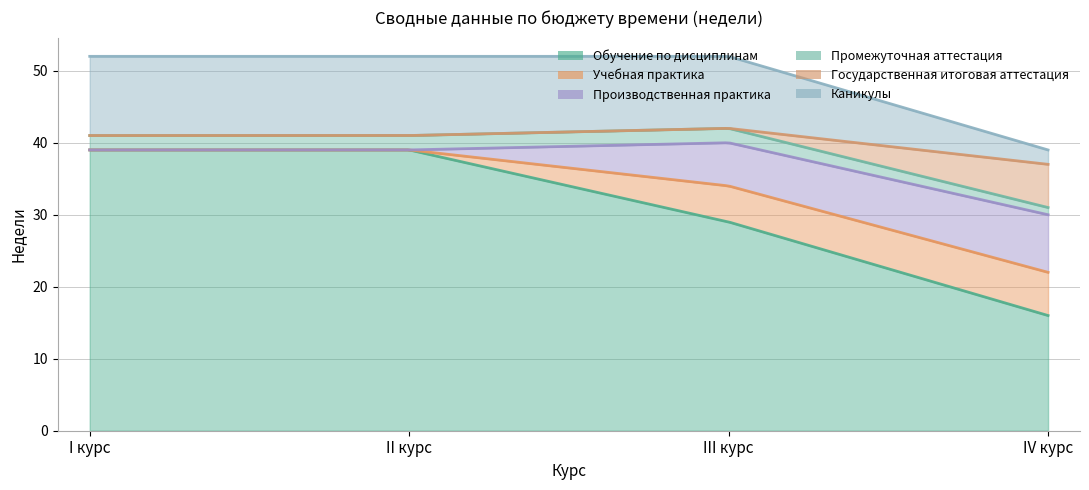

Which has a higher value, IV курс or II курс?

II курс